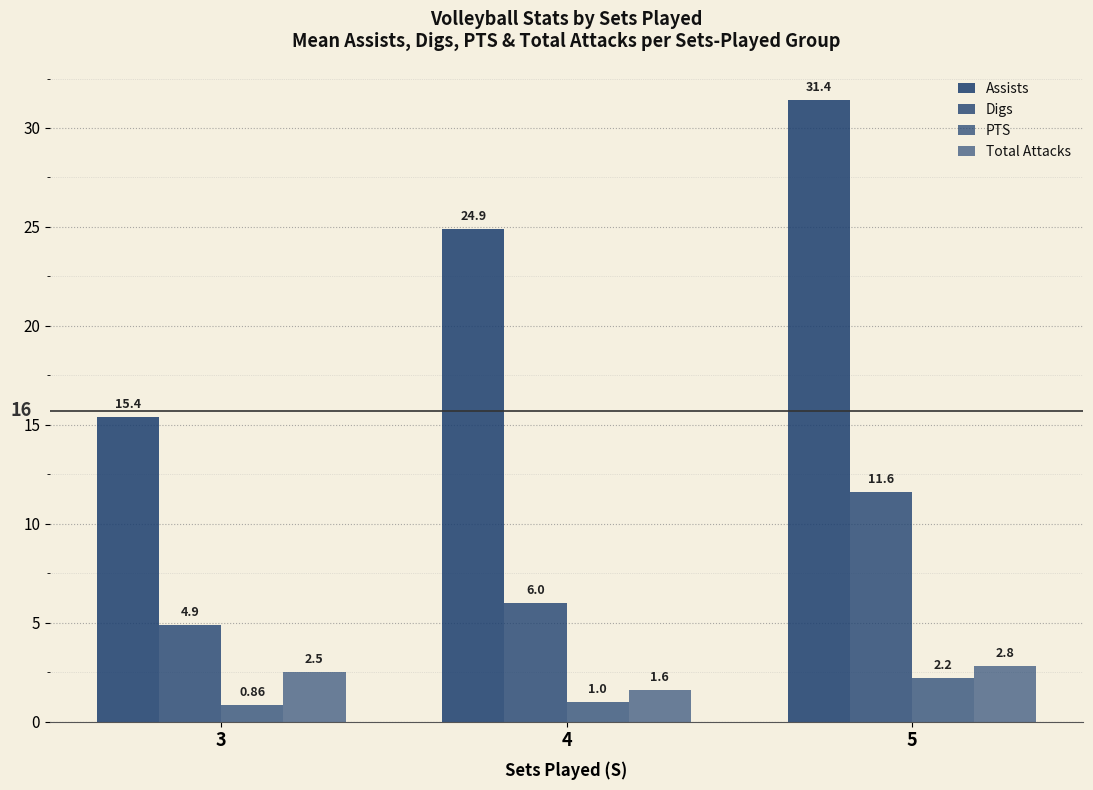

The Digs series shows 4.9 at 3. True or false?

True